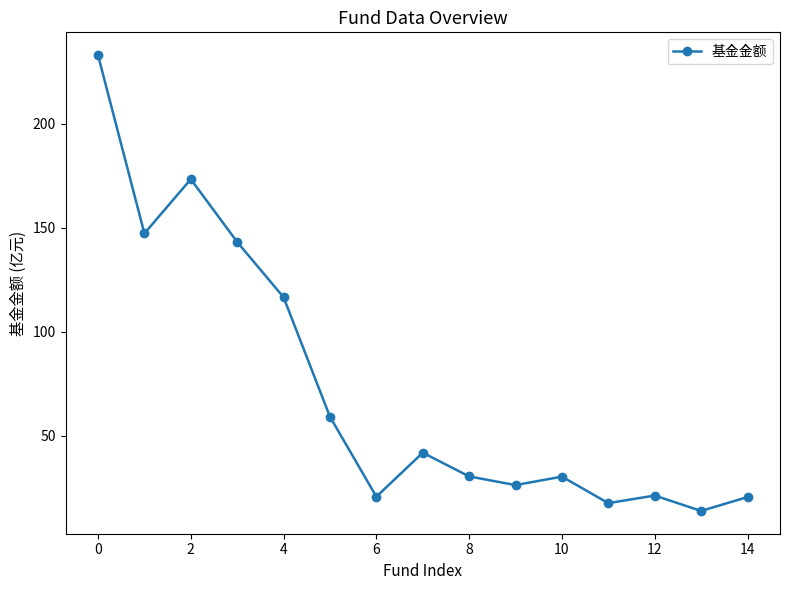

What is the average value?

73.1